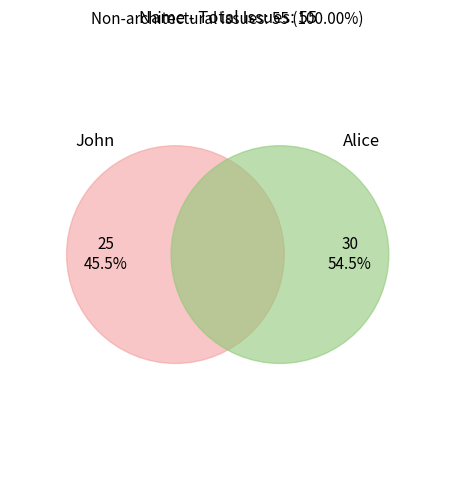

Which category accounts for the majority?

Alice